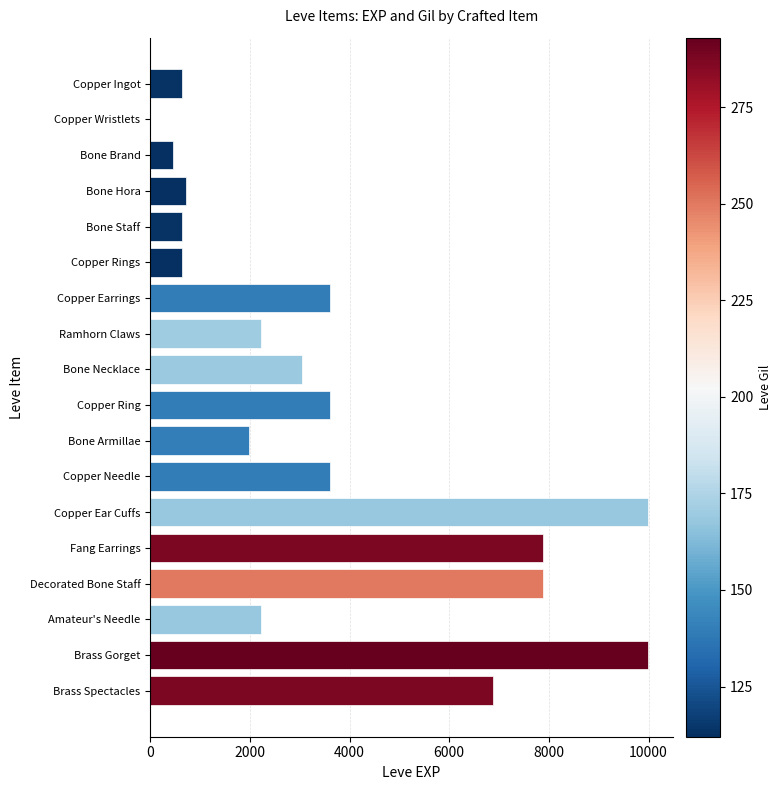

What is the ratio of the value at Copper Ear Cuffs to the value at Fang Earrings?

1.3